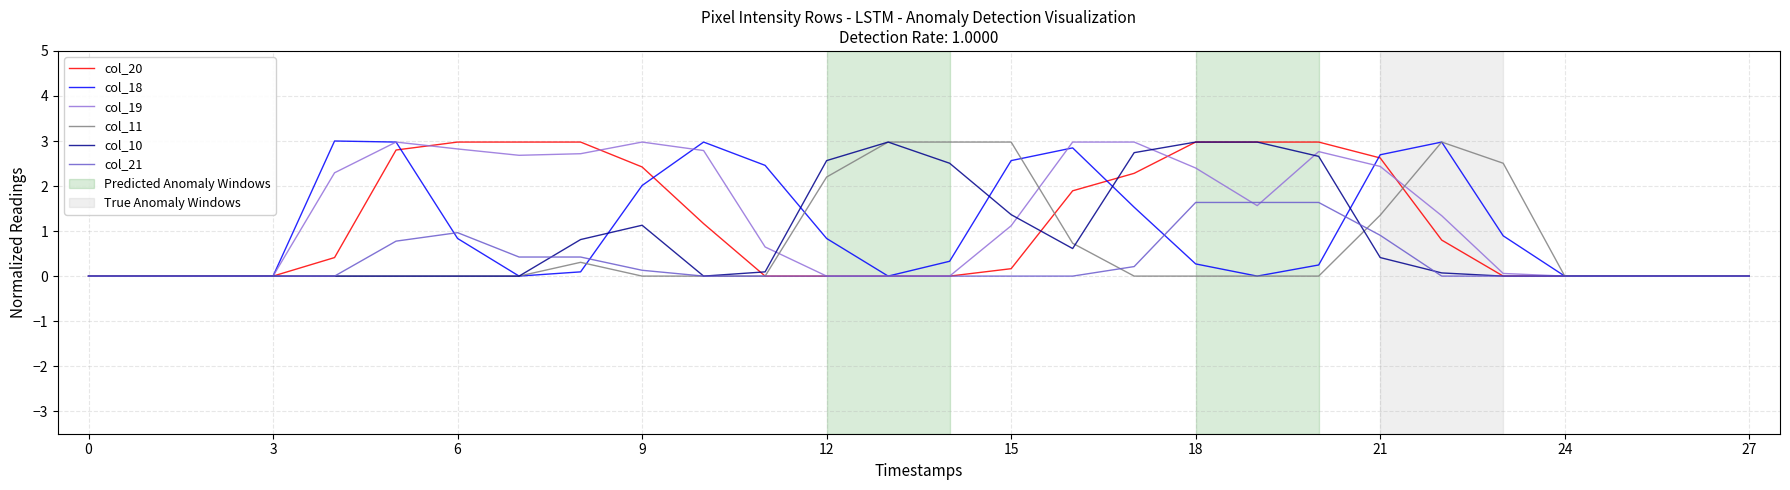

What is the highest value of the col_20 series?

3.0